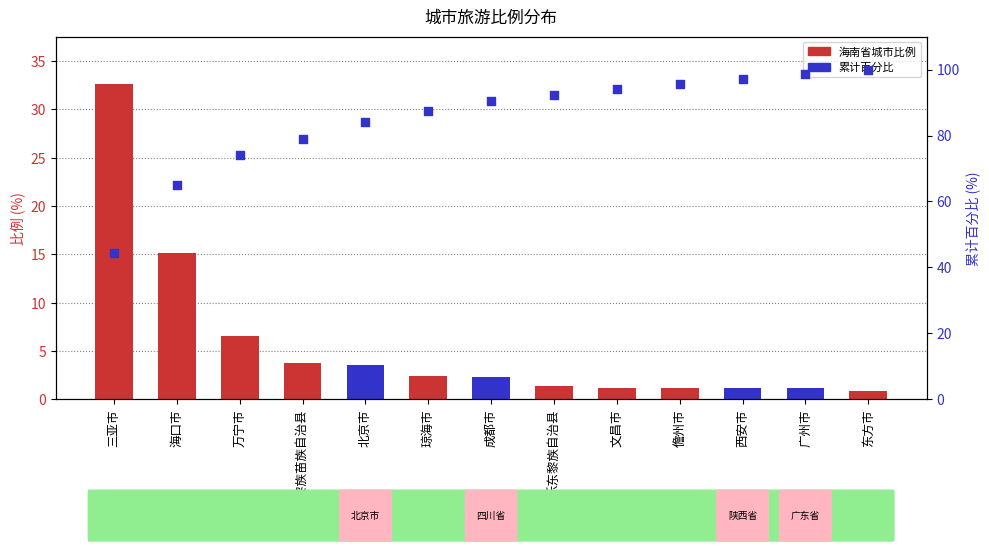

At how many categories does at least one series exceed 71?

11